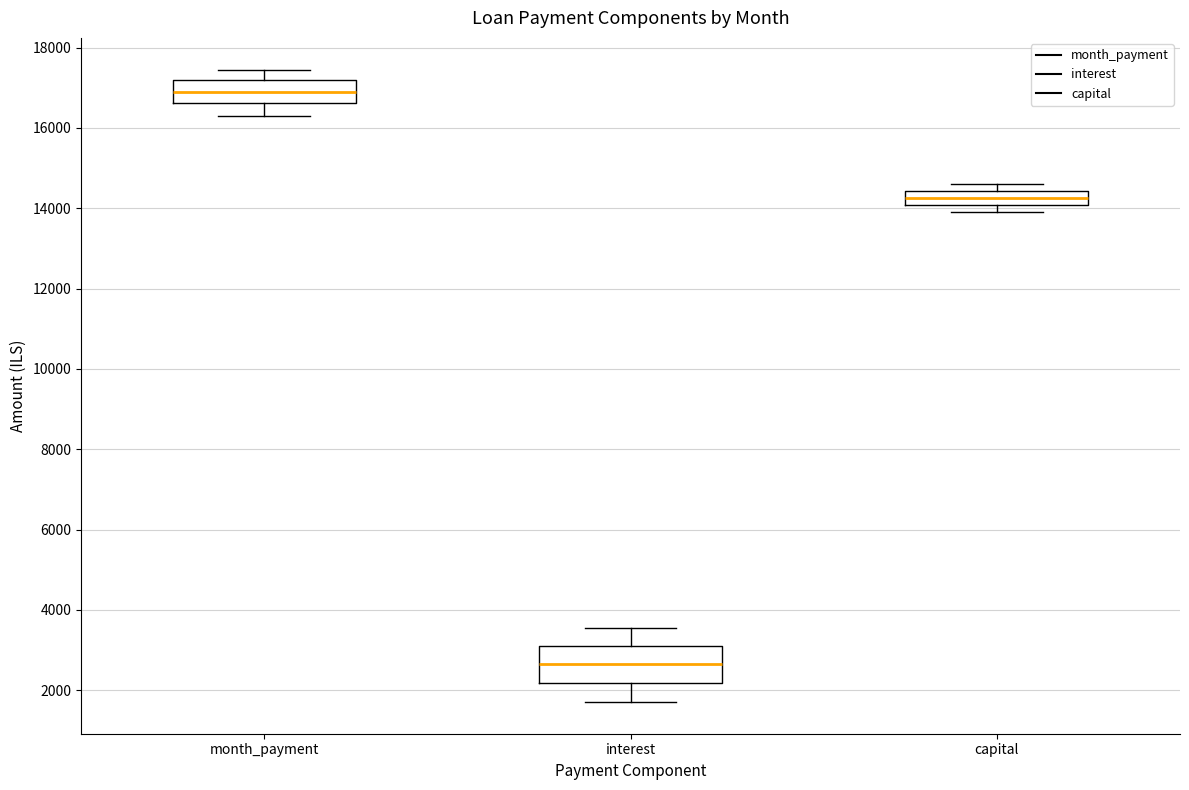

Where does the median line of the box for interest sit on the y-axis? The values are not printed on the chart, so give them approximately, as read against the axis.

2600